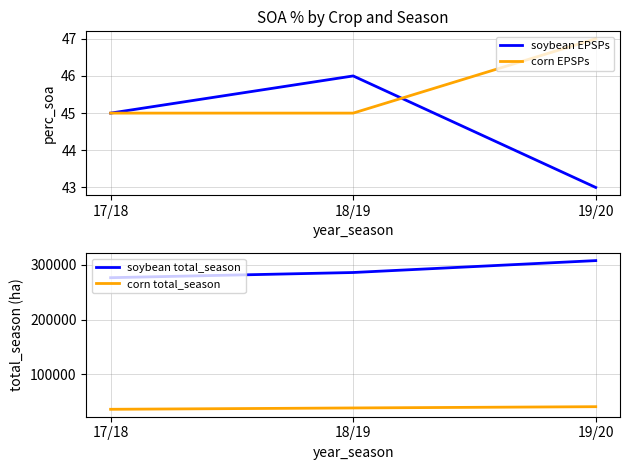

Where is soybean EPSPs nearest to the value 44?

17/18